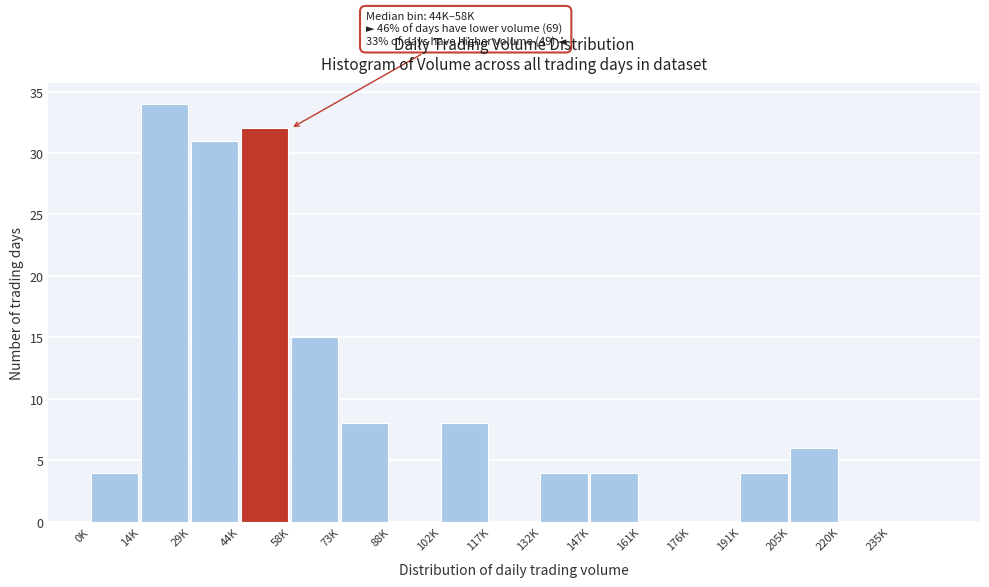

Reading left to right, what are all the values shown in this chart?

0K=4	14K=34	29K=31	44K=32	58K=15	73K=8	88K=0	102K=8	117K=0	132K=4	147K=4	161K=0	176K=0	191K=4	205K=6	220K=0	235K=0